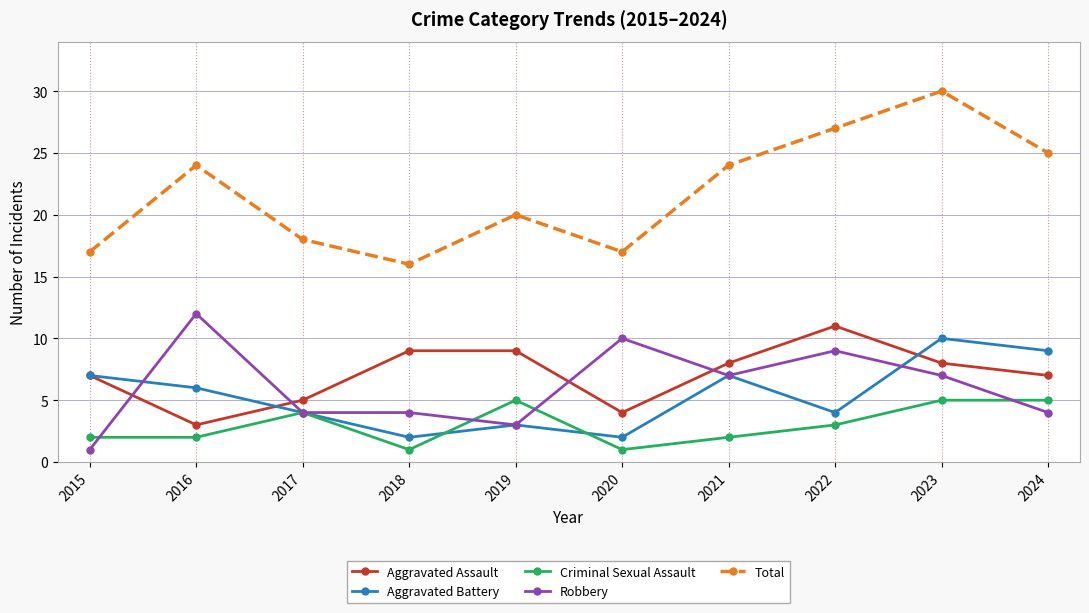

Which series has the widest spread of values?

Total